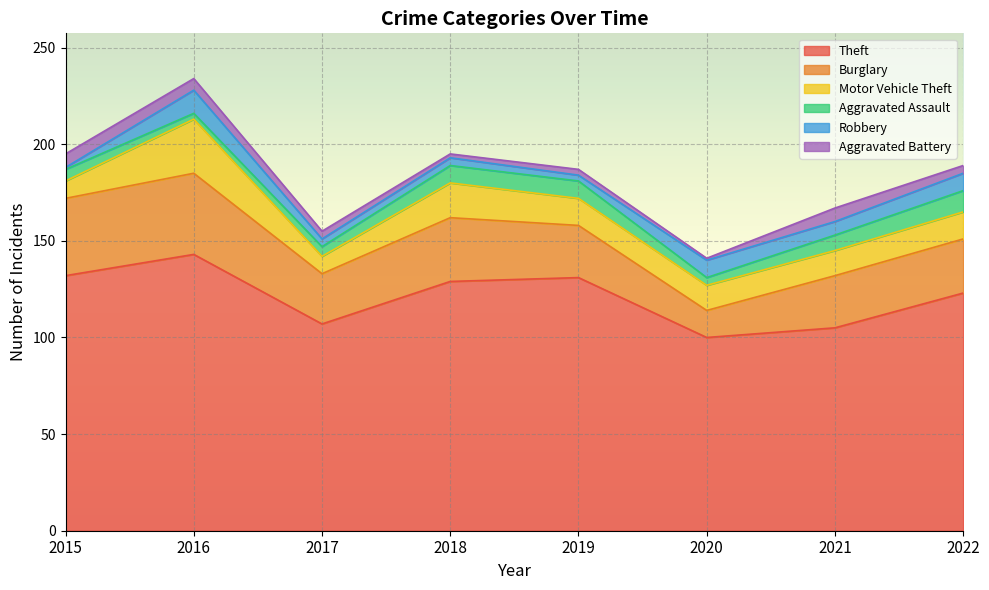

True or false: Robbery has a value of 7 at 2021.

True